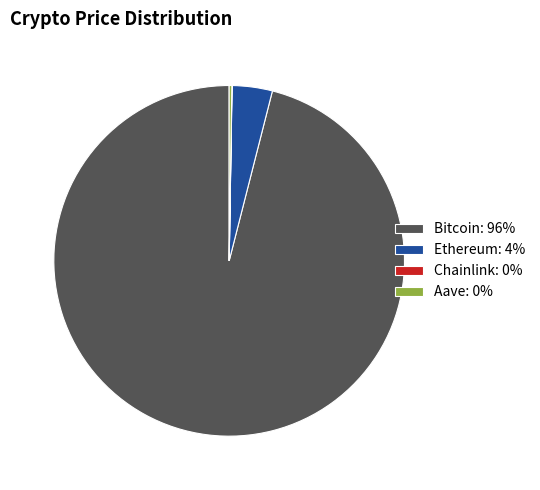

True or false: Ethereum: 4% accounts for 4% of the total.

True